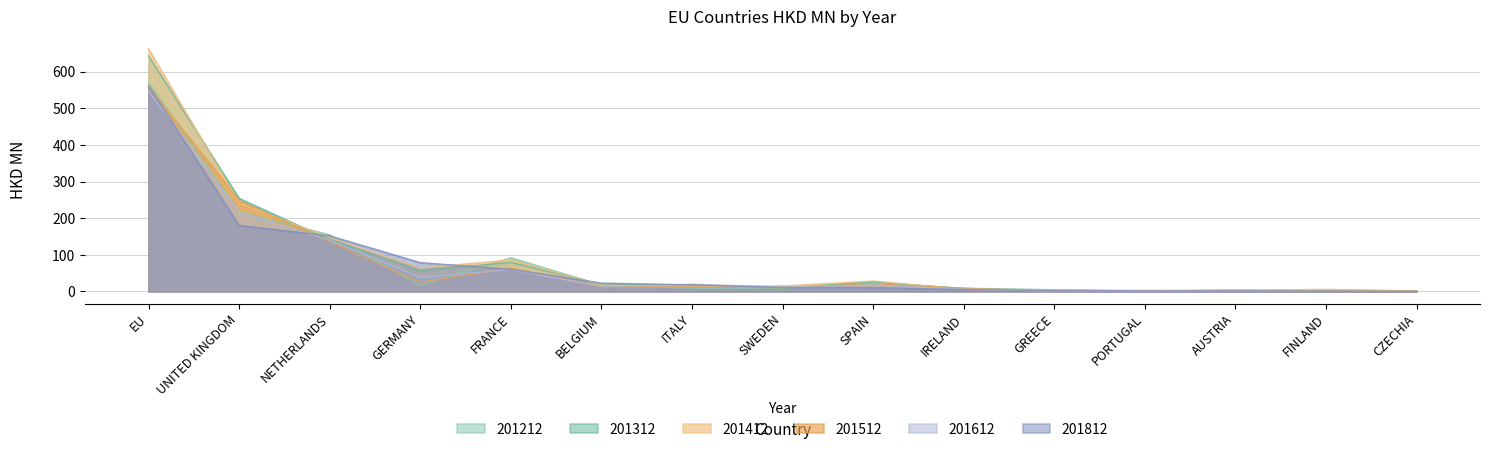

The value of 201312 at FRANCE is 79.4. True or false?

True